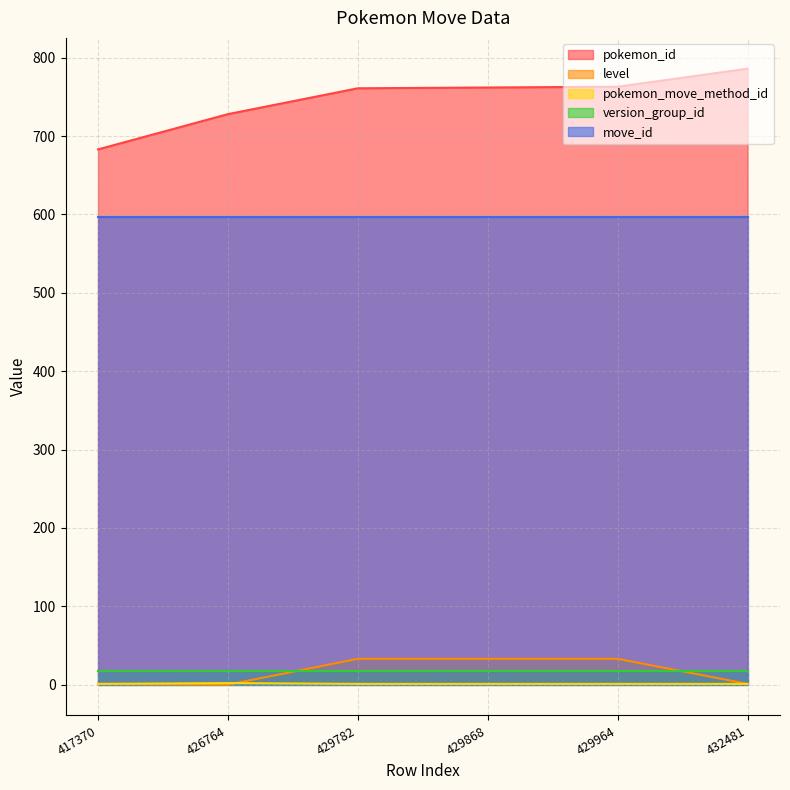

The pokemon_id series shows 1235 at 432481. True or false?

False